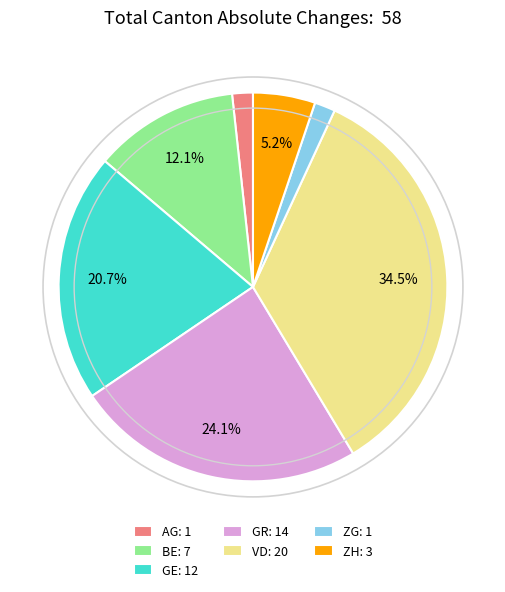

Count the number of slices in the pie.

7